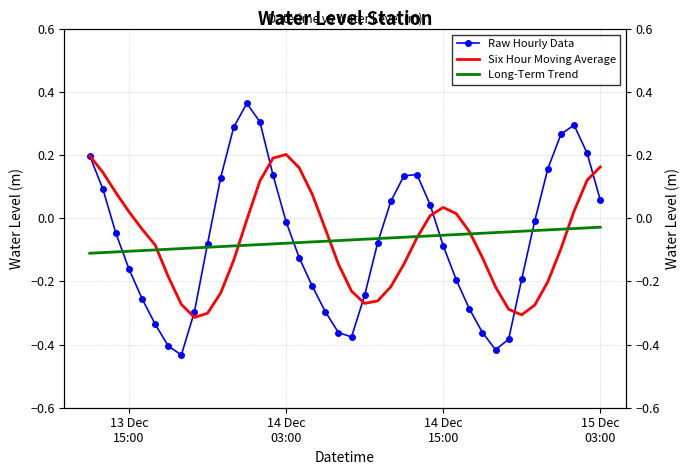

In Six Hour Moving Average, how many points are higher than both neighbors (excluding endpoints)?

2